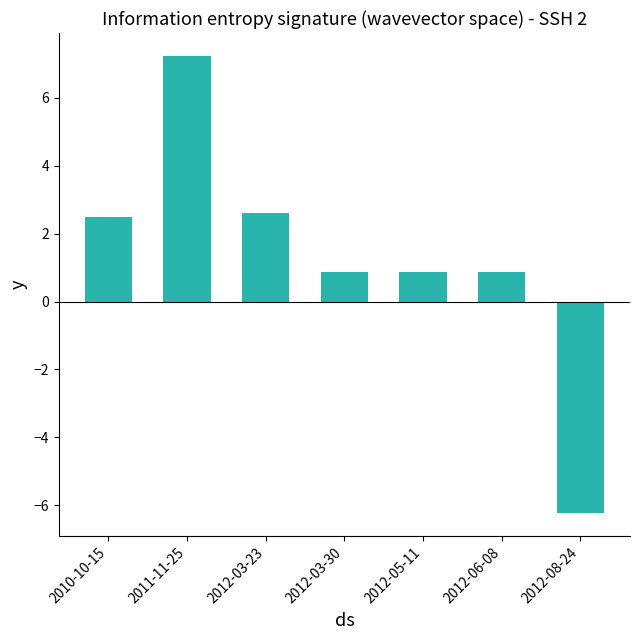

Read the value at 2012-03-30.

0.9